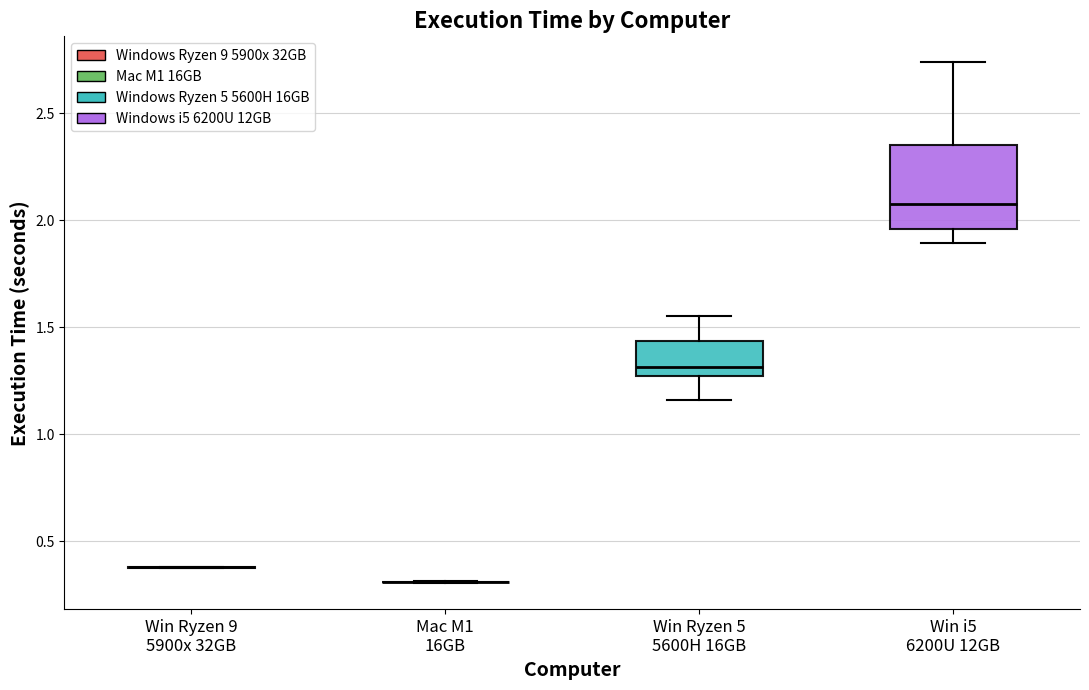

Reading left to right, transcribe this box plot: for each box, give where its median line is, the range the box spans, and where its two whiskers end, as read against the y-axis. The values are not printed on the chart, so give them approximately, as read against the axis.

Win Ryzen 9 5900x 32GB: box collapsed to a line at 0.40, whiskers 0.40 to 0.40
Mac M1 16GB: box collapsed to a line at 0.30, whiskers 0.30 to 0.30
Win Ryzen 5 5600H 16GB: median 1.30, box 1.25 to 1.45, whiskers 1.15 to 1.55
Win i5 6200U 12GB: median 2.10, box 1.95 to 2.35, whiskers 1.90 to 2.75